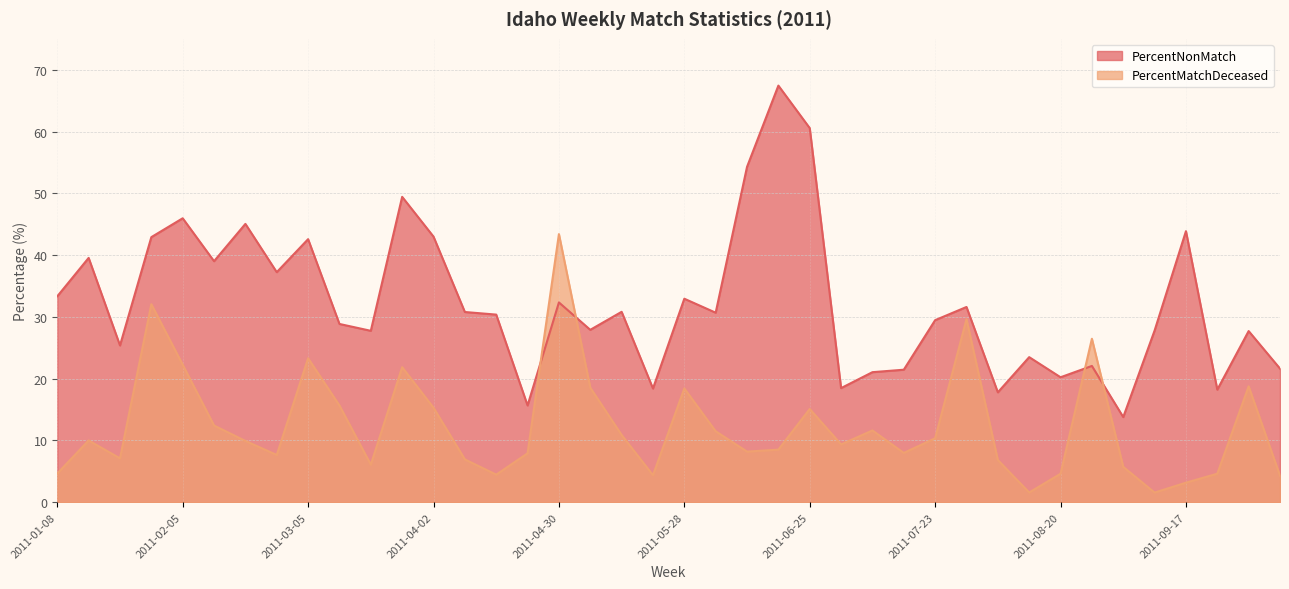

Reading left to right, what are all the values shown in this chart?

PercentNonMatch: 33.3	39.5	25.4	42.9	46.0	39.0	45.1	37.2	42.6	28.9	27.7	49.4	43.0	30.8	30.4	15.7	32.3	27.9	30.8	18.4	32.9	30.7	54.3	67.4	60.6	18.5	21.1	21.5	29.5	31.6	17.8	23.5	20.2	22.1	13.8	27.8	43.9	18.2	27.7	21.6
PercentMatchDeceased: 4.7	10.0	7.1	32.1	22.3	12.4	9.9	7.7	23.3	15.7	6.1	21.9	15.3	6.9	4.5	7.9	43.4	18.5	10.9	4.4	18.4	11.5	8.2	8.5	15.1	9.4	11.6	8.0	10.4	29.6	6.8	1.6	4.6	26.5	5.7	1.6	3.2	4.6	18.8	4.3